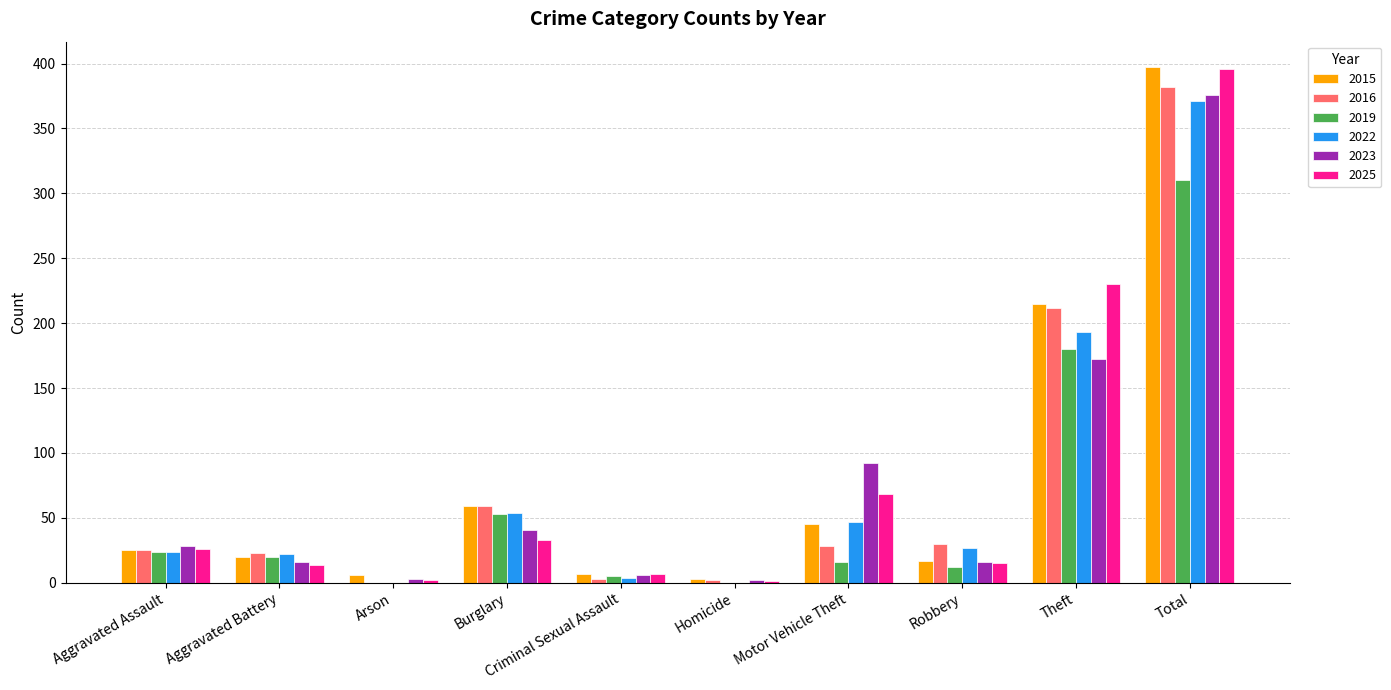

At which label is 2015 closest to 200?

Theft